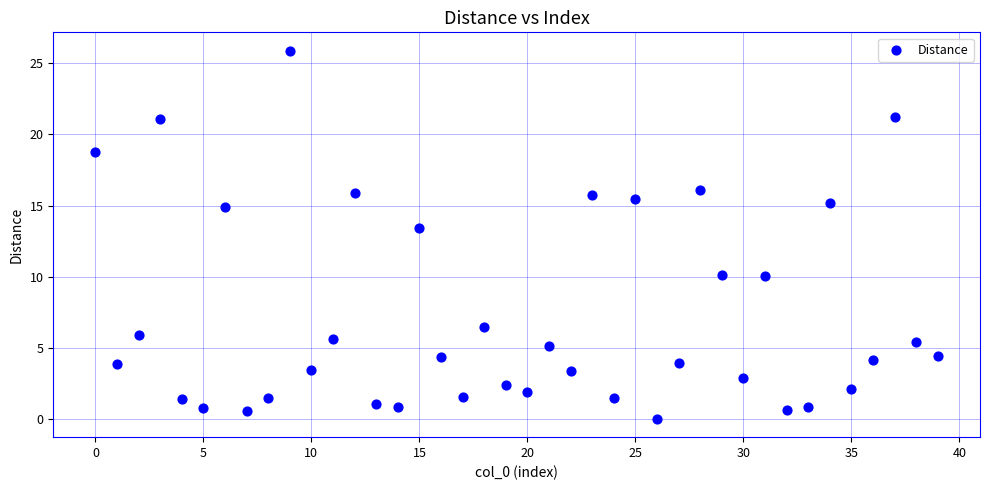

What Y value in the scatter plot is closest to 12?

13.5